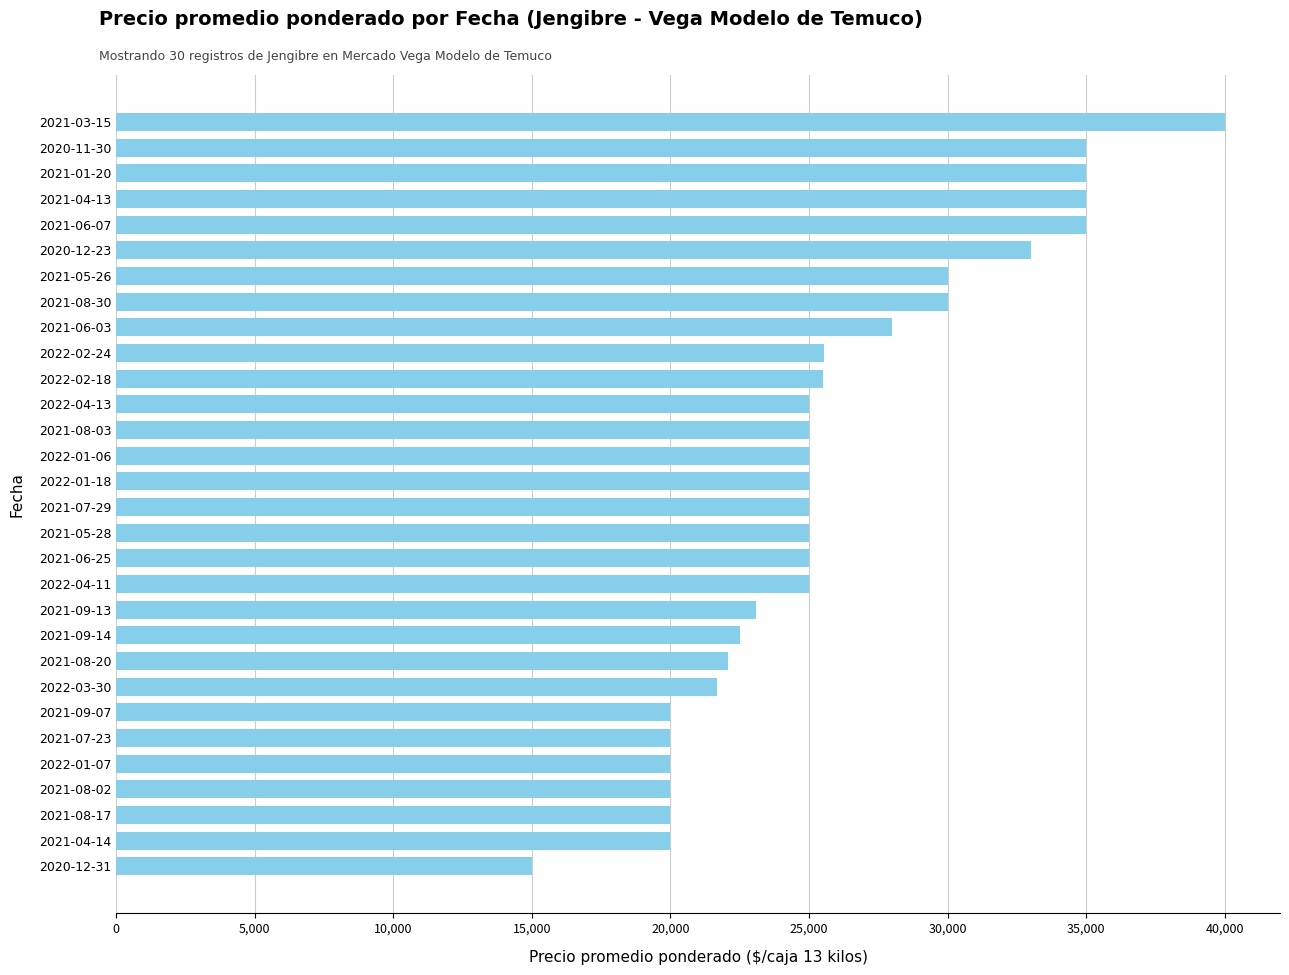

Where is the data nearest to the value 27500?

2021-06-03